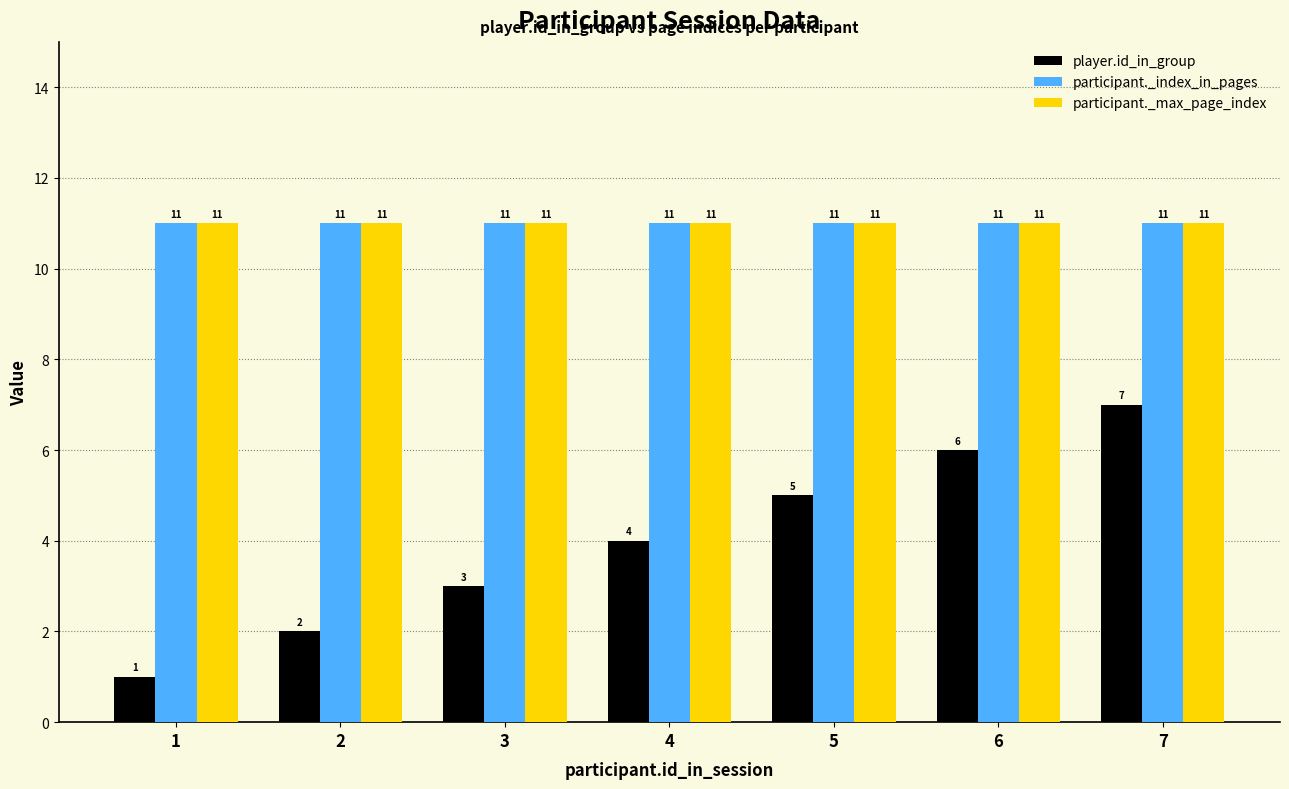

How many bars are there in total?

21